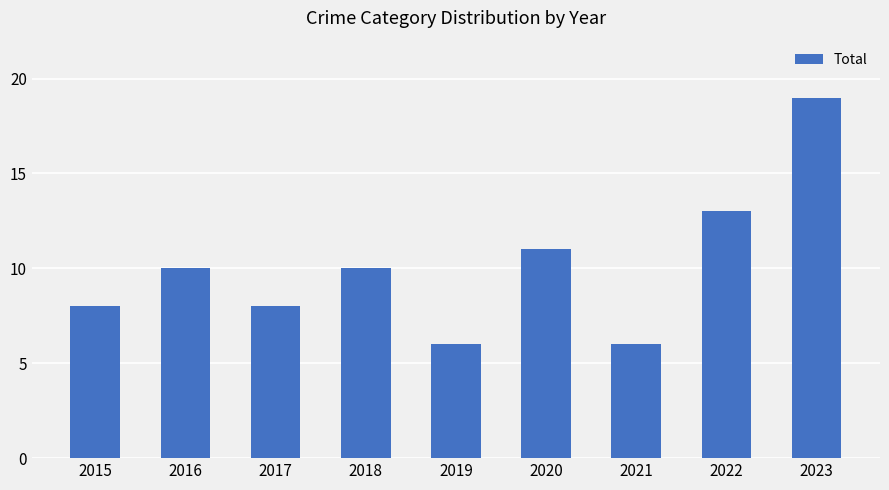

What is the approximate value at 2020?

11